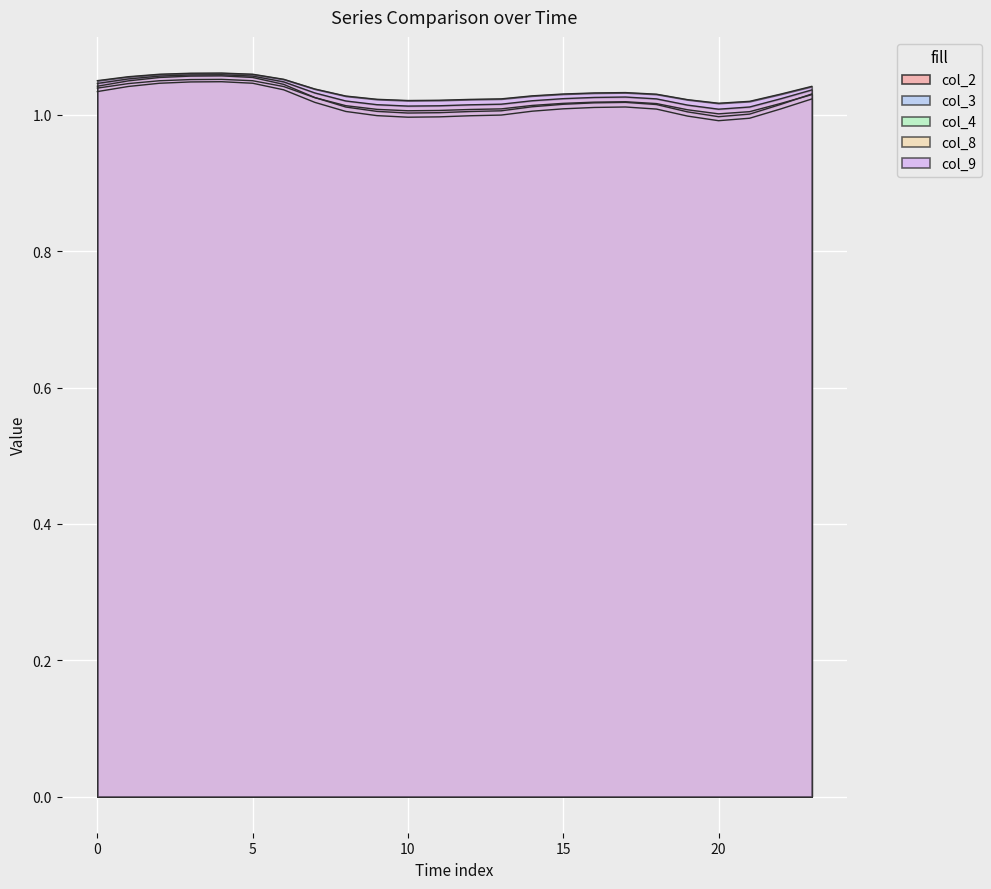

Which series has the largest total across all categories?

col_9